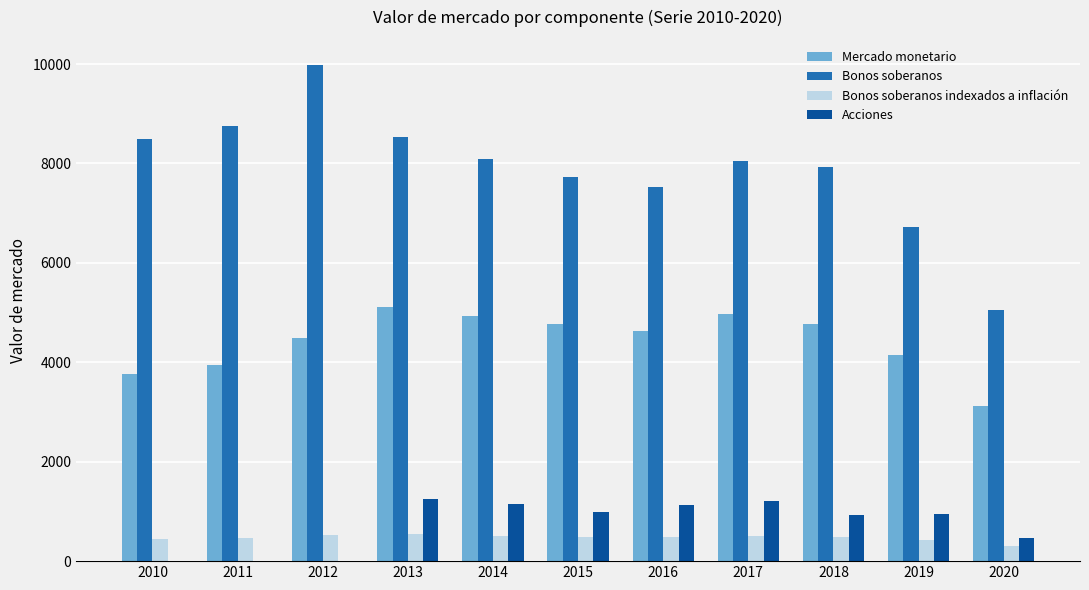

What value does the Bonos soberanos series have at 2014, to the nearest 50?

8100